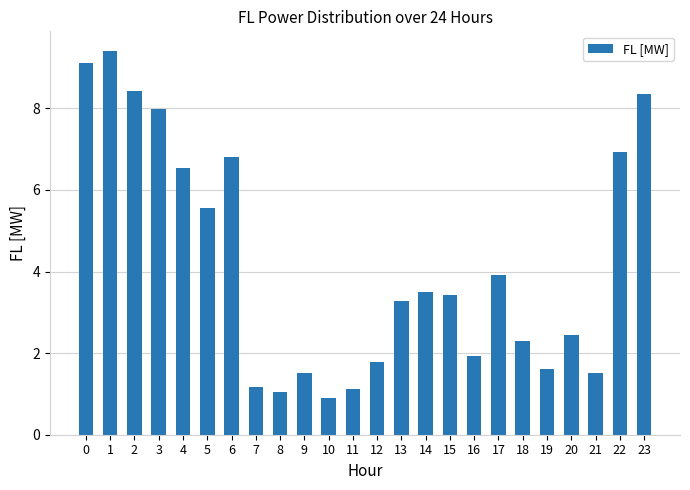

Are the bars grouped side by side (vs. stacked)?

No